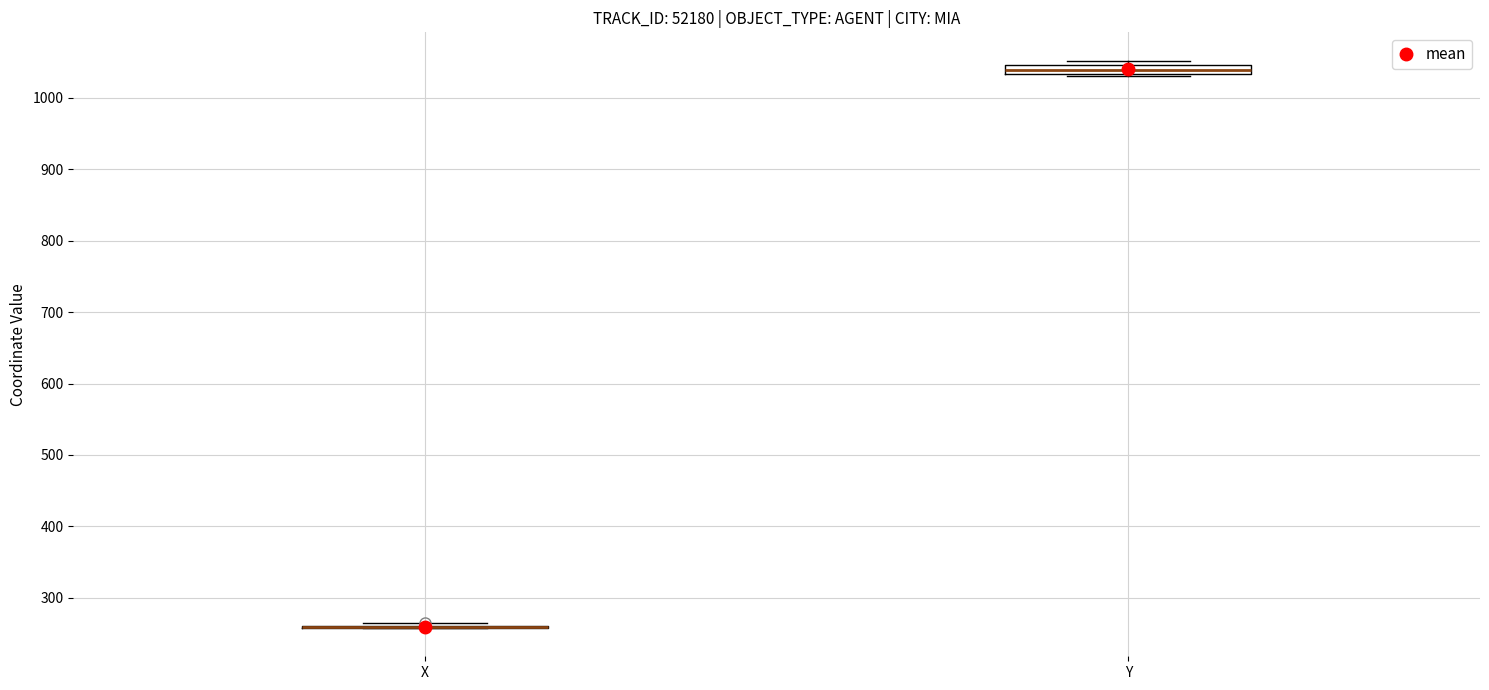

Where is the upper edge of the box for Y on the y-axis? The values are not printed on the chart, so give them approximately, as read against the axis.

1050